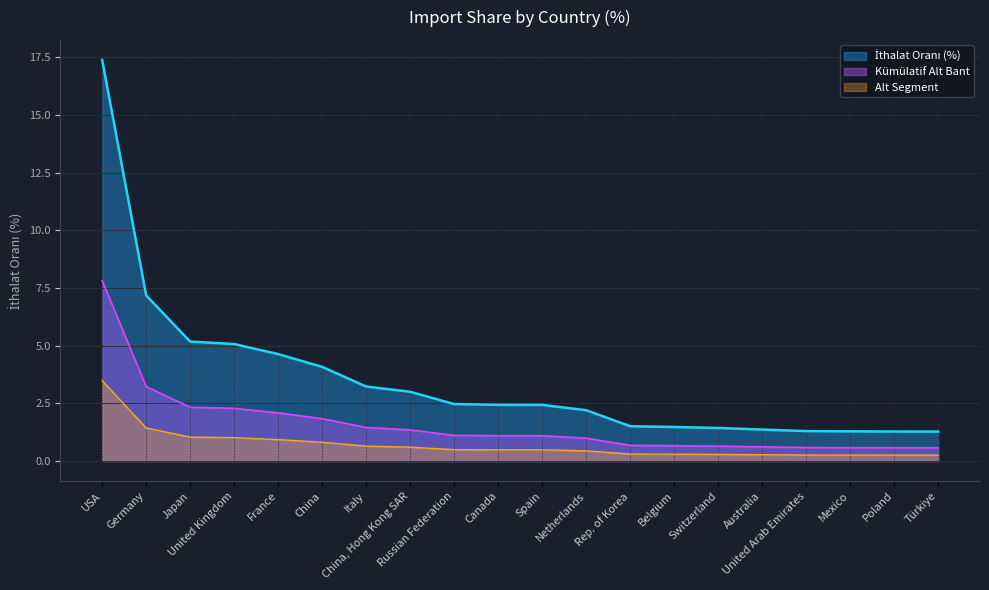

True or false: the data shows 4.1 at China.

True